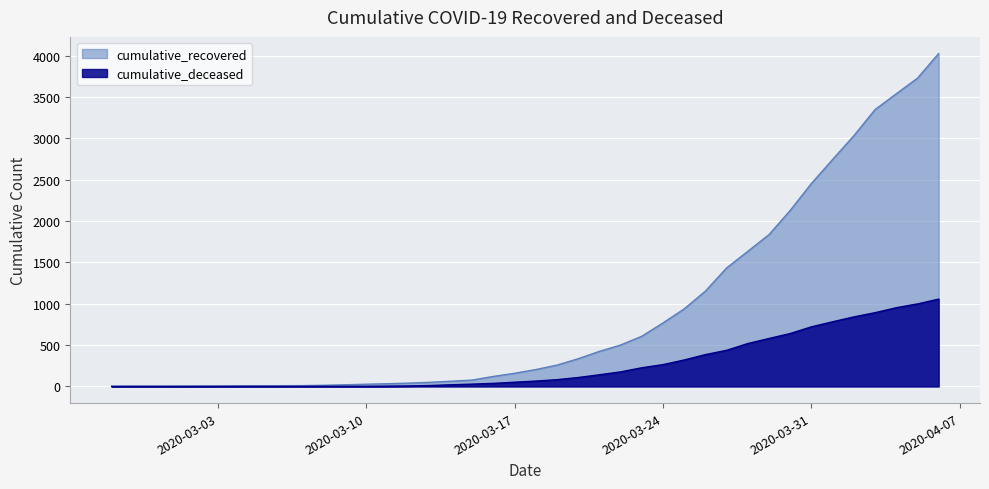

The cumulative_recovered series shows 1209 at 2020-03-24. True or false?

False